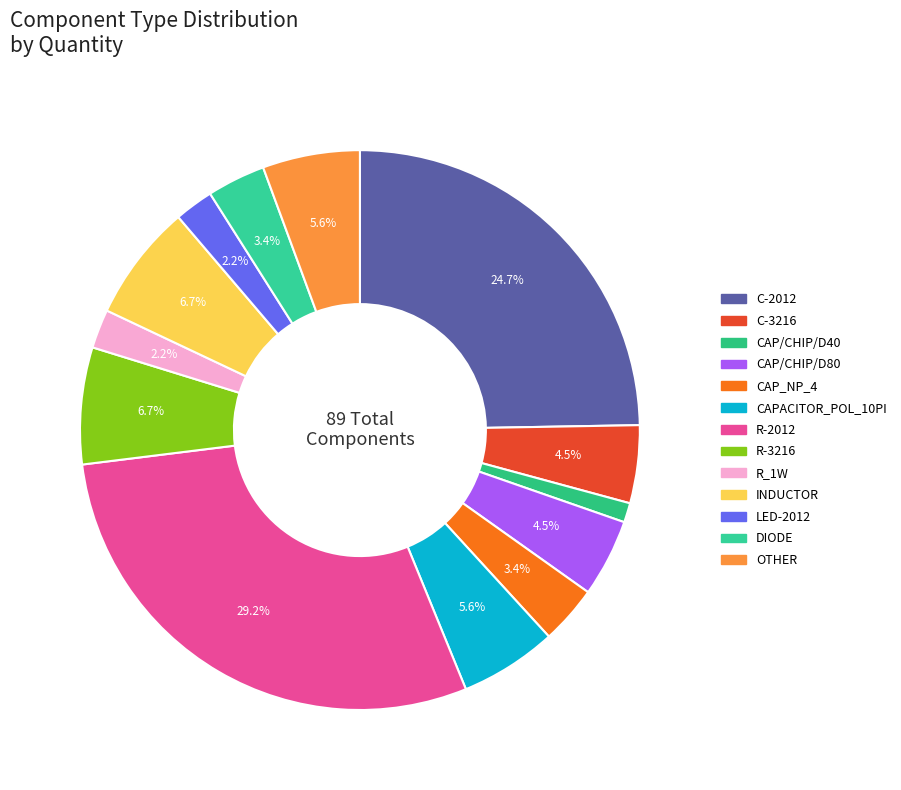

True or false: CAPACITOR_POL_10PI accounts for 6% of the total.

True